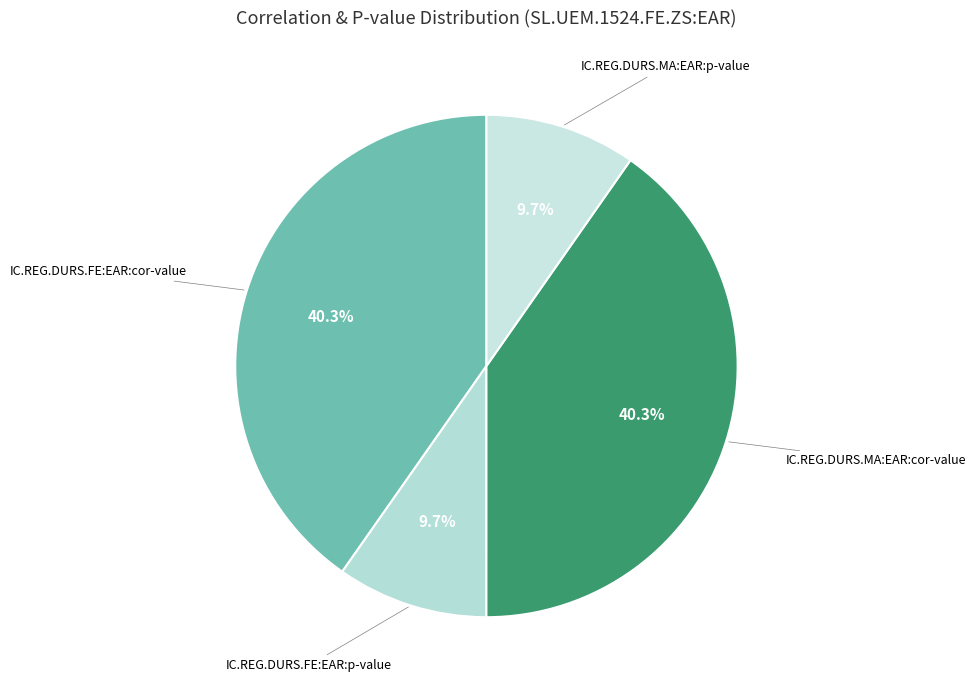

How many segments does this pie chart have?

4